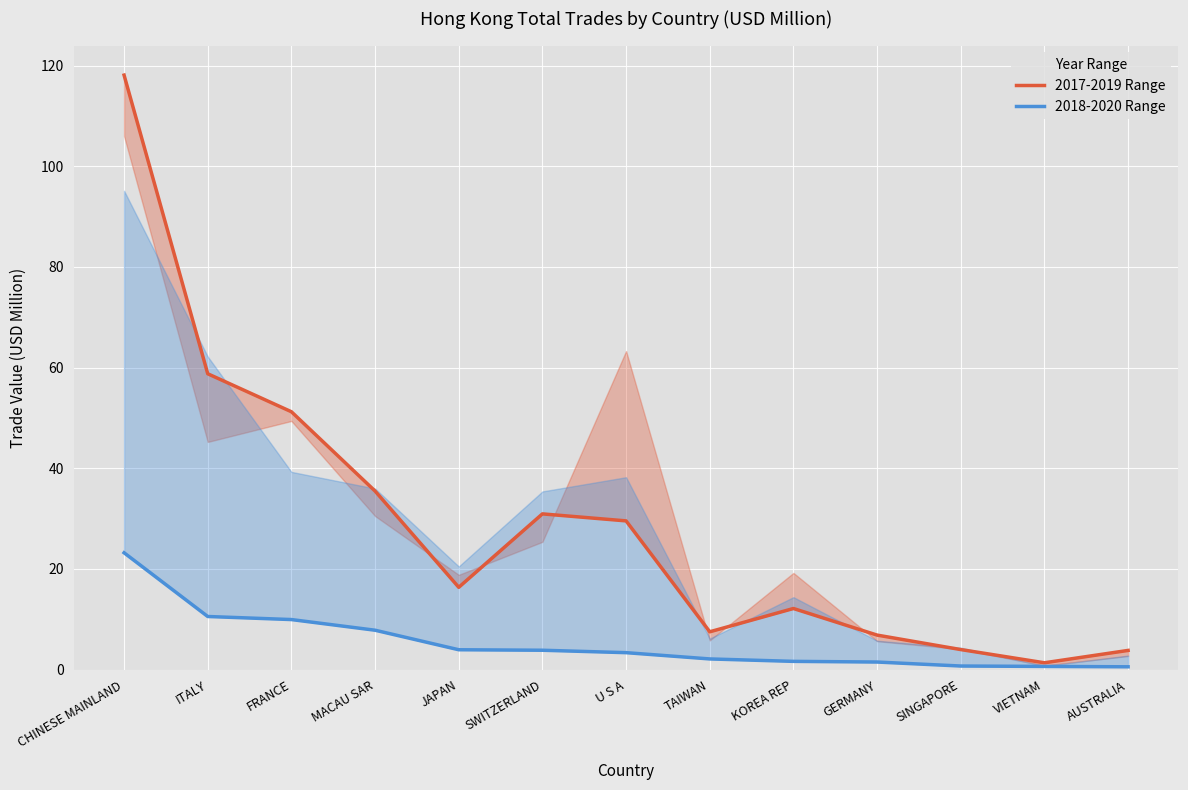

Which series has the largest range (max minus min)?

2017-2019 Range